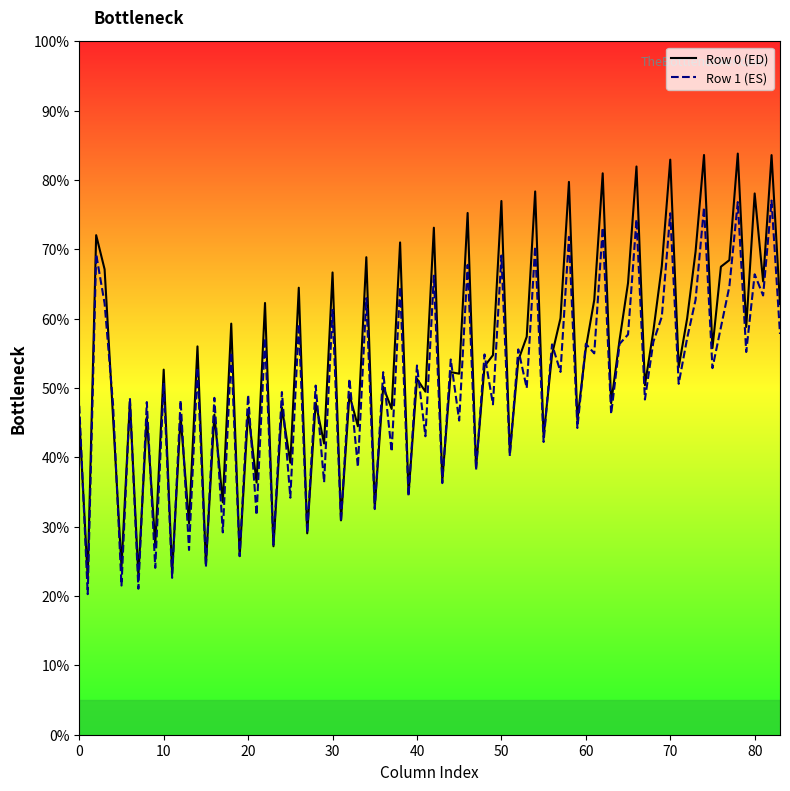

Which series has the largest range (max minus min)?

Row 0 (ED)